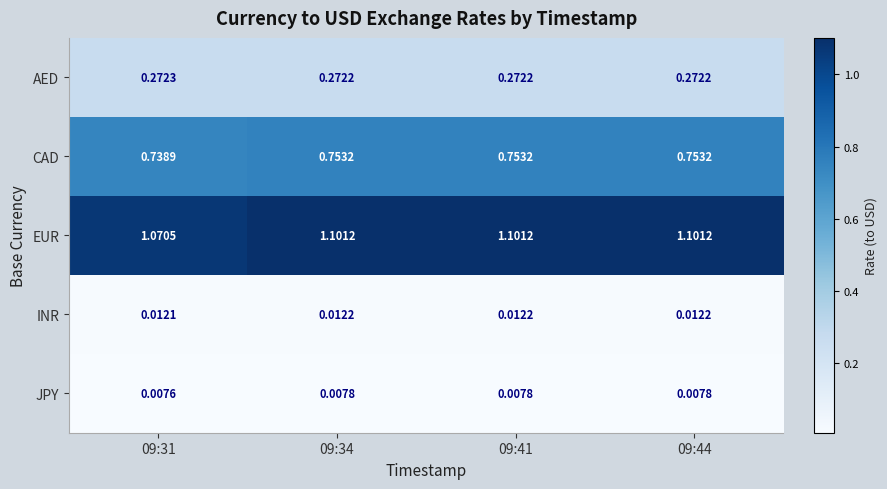

Which series has the largest range (max minus min)?

EUR